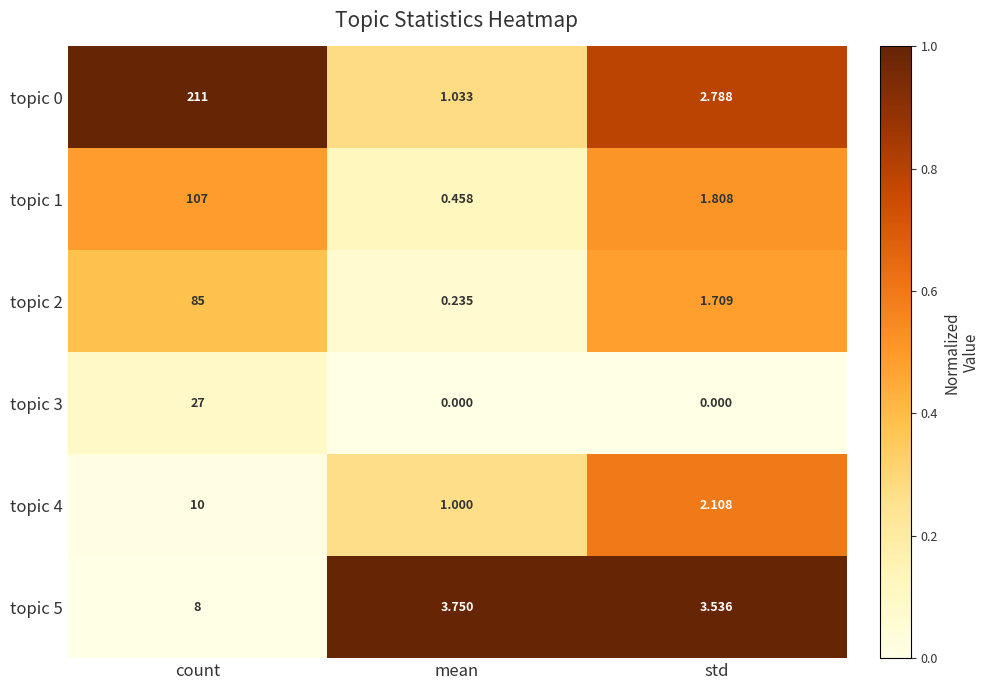

At which label is topic 5 closest to 5?

mean